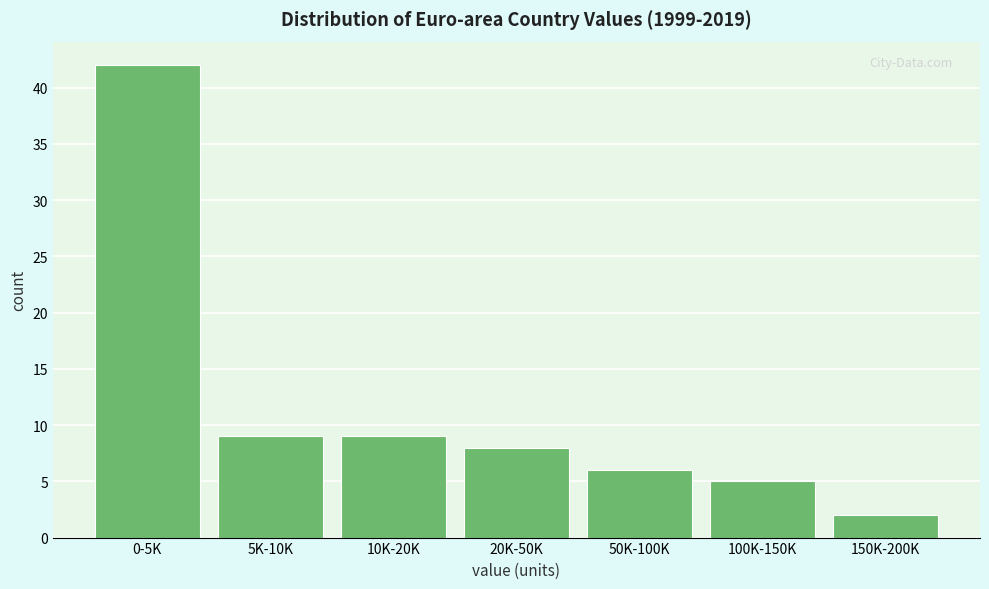

Reading left to right, extract all data points from this chart.

0-5K=42	5K-10K=9	10K-20K=9	20K-50K=8	50K-100K=6	100K-150K=5	150K-200K=2